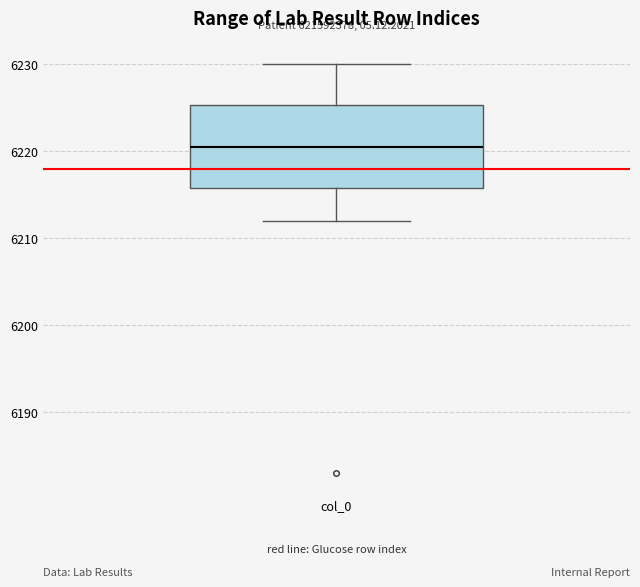

Transcribe this box plot: give where the median line is, the range the box spans, and where the two whiskers end, as read against the y-axis. The values are not printed on the chart, so give them approximately, as read against the axis.

median 6221, box 6216 to 6225, whiskers 6212 to 6230